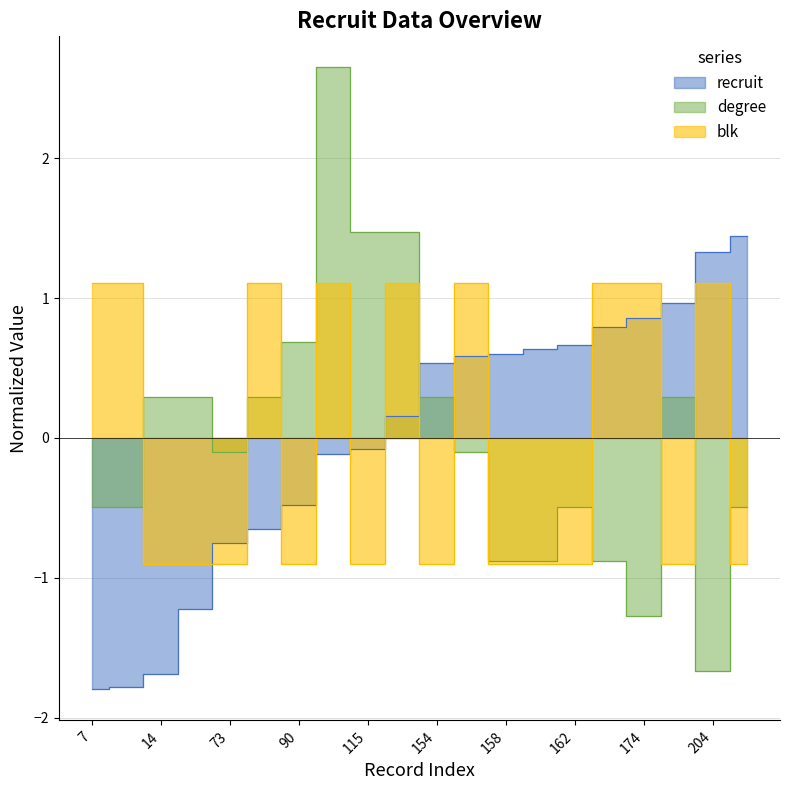

Rank the series at 115 from highest to lowest value.

degree, recruit, blk